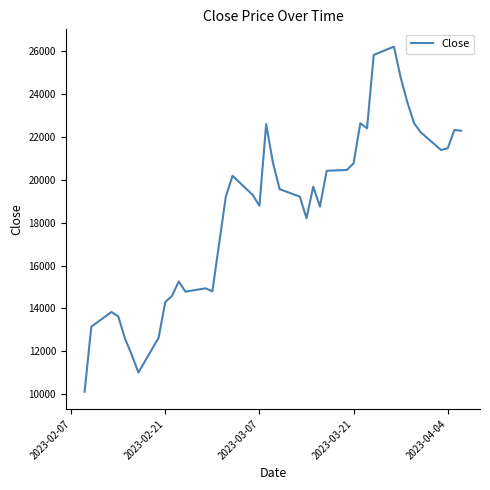

What is the difference between the maximum and minimum values?

16106